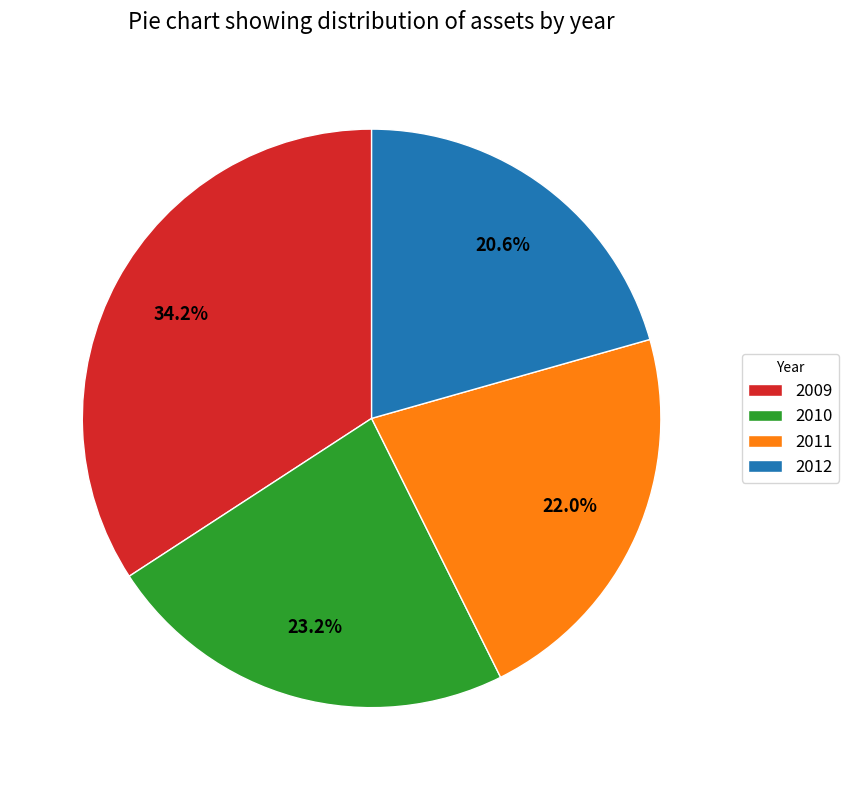

Is it true that 2010 is 23% of the pie?

True